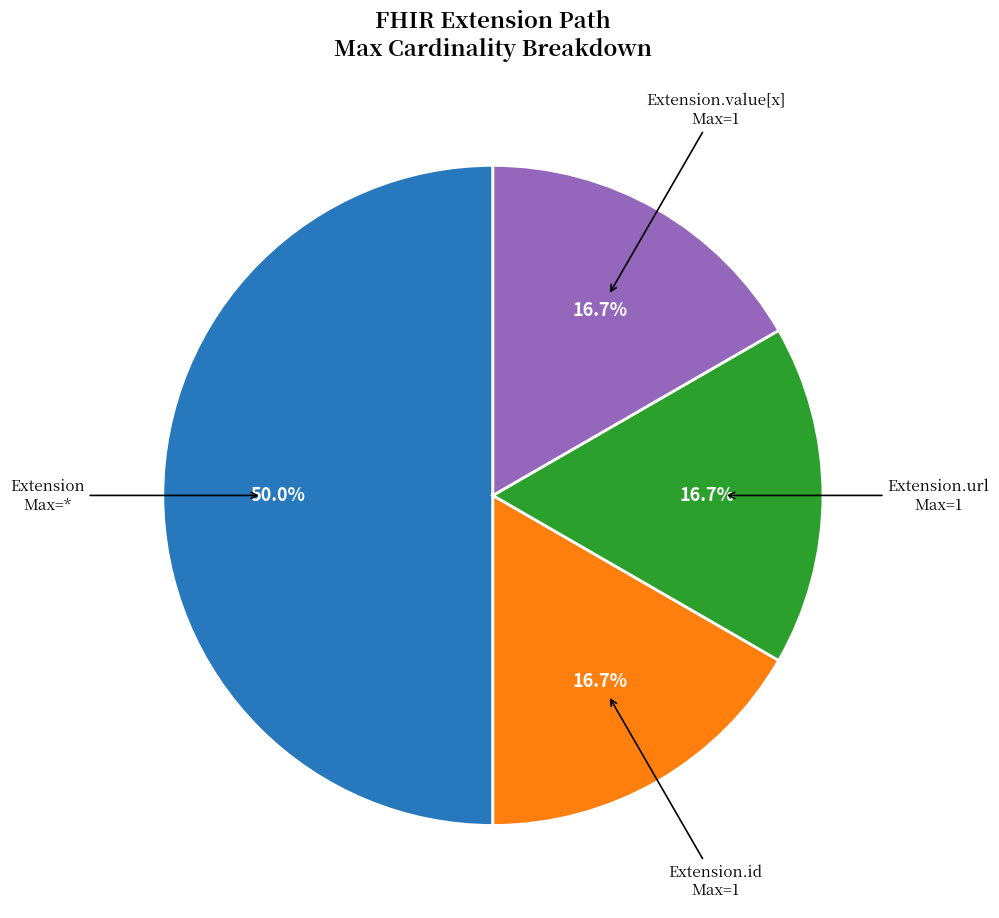

Count the number of slices in the pie.

4